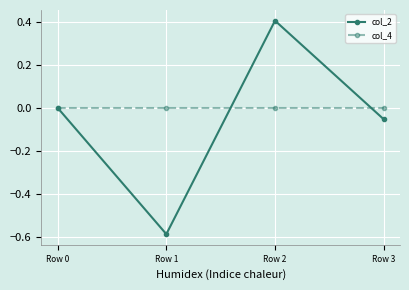

Does the chart display data point markers on the line(s)?

Yes